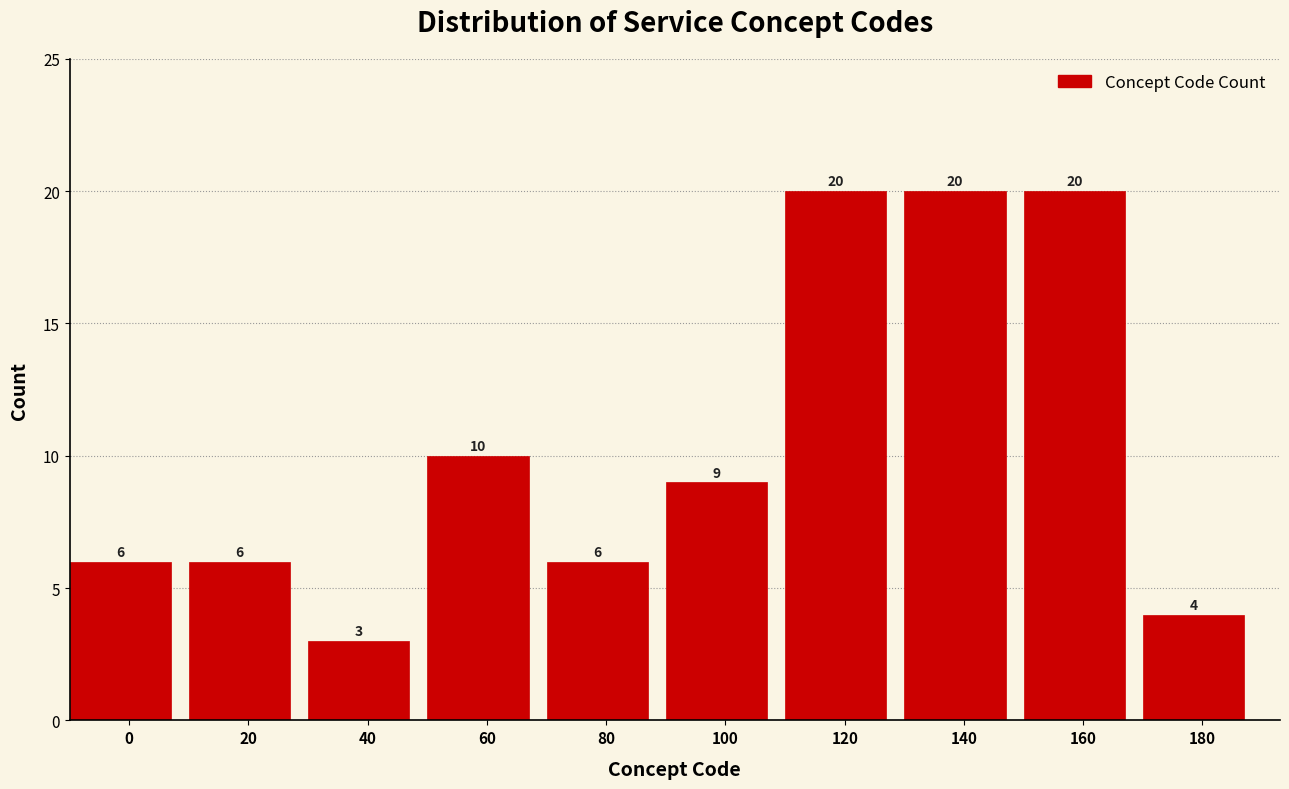

Reading right to left, extract all data points from this chart.

4	20	20	20	9	6	10	3	6	6